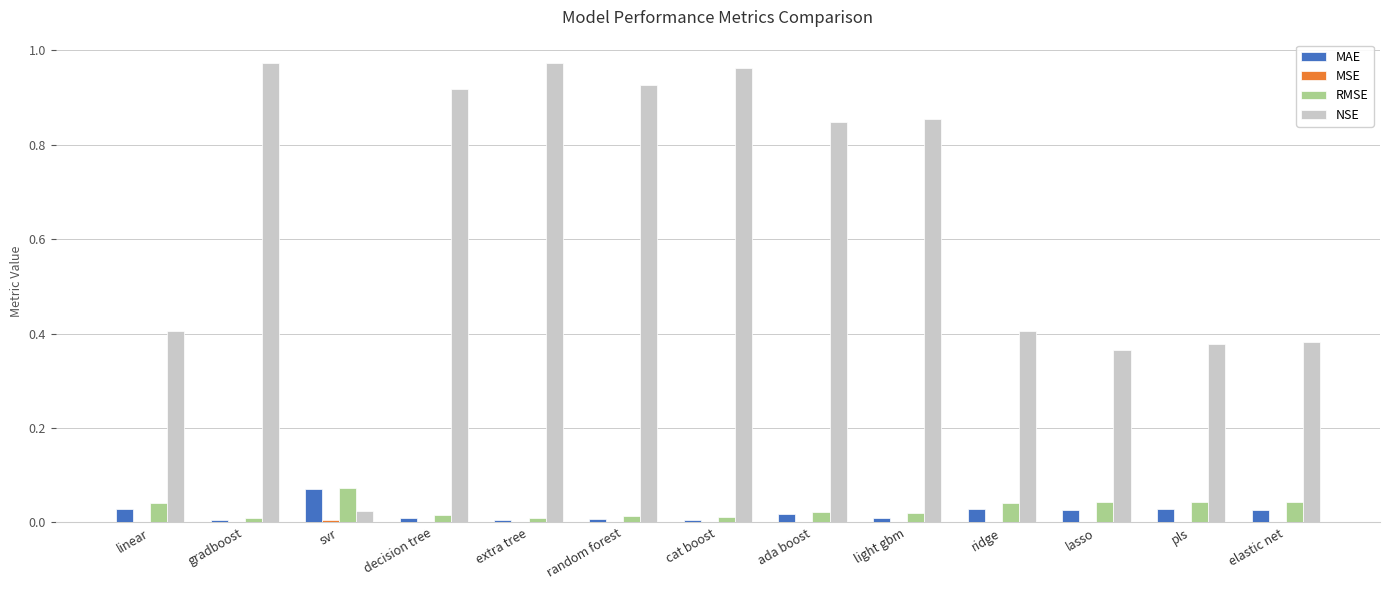

How many groups of bars are there?

13